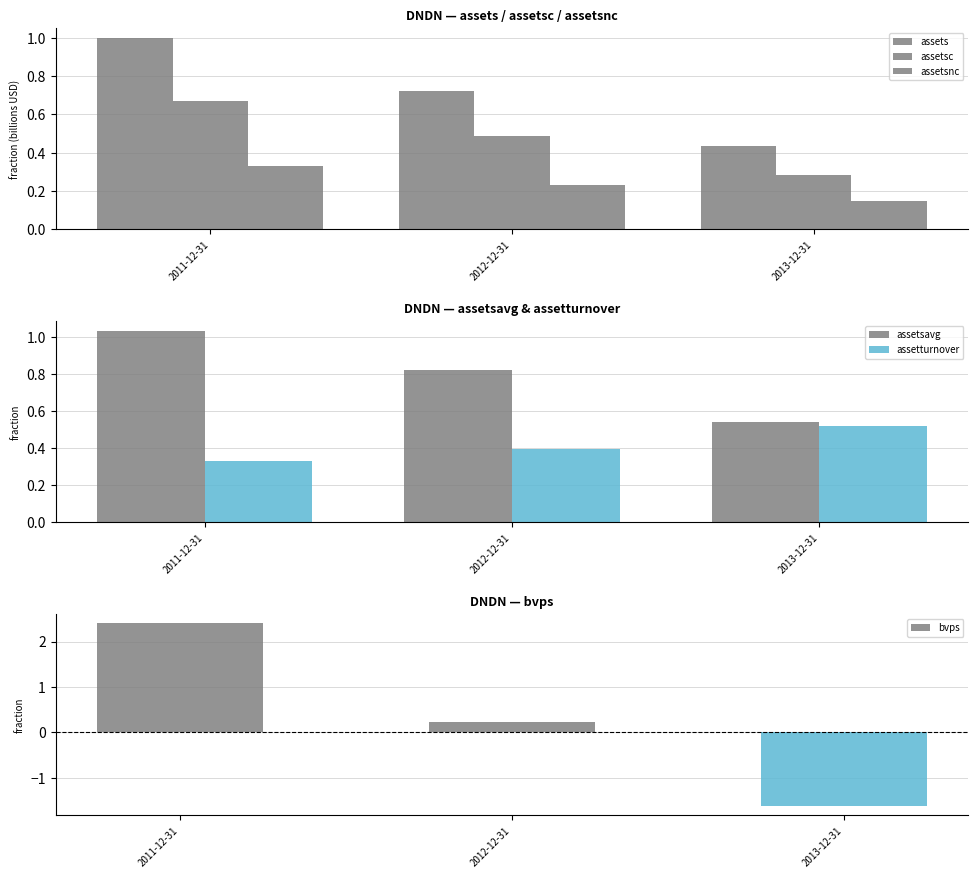

Which has a higher value, 2011-12-31 or 2013-12-31?

2011-12-31